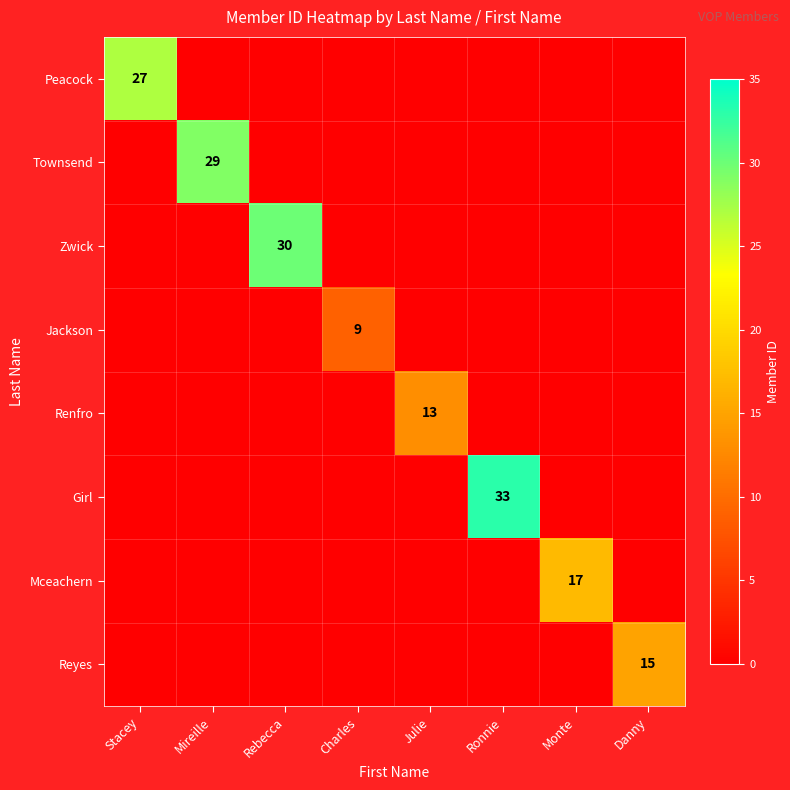

The value of Zwick at Rebecca is 43. True or false?

False